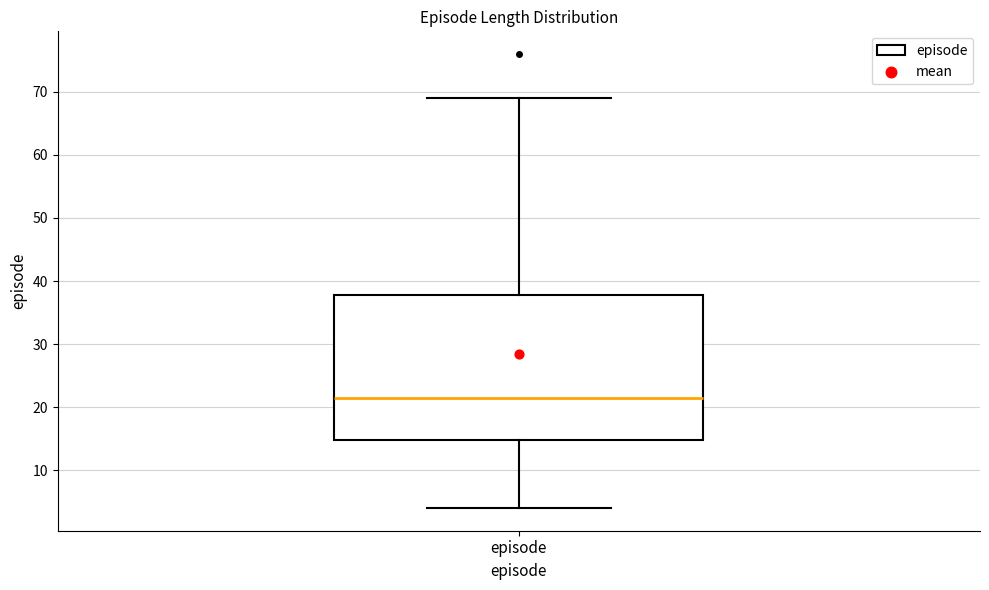

Read this box plot against the y-axis: the position of the median line, the range covered by the box, and the ends of both whiskers. The values are not printed on the chart, so give them approximately, as read against the axis.

median 22, box 15 to 38, whiskers 4 to 69